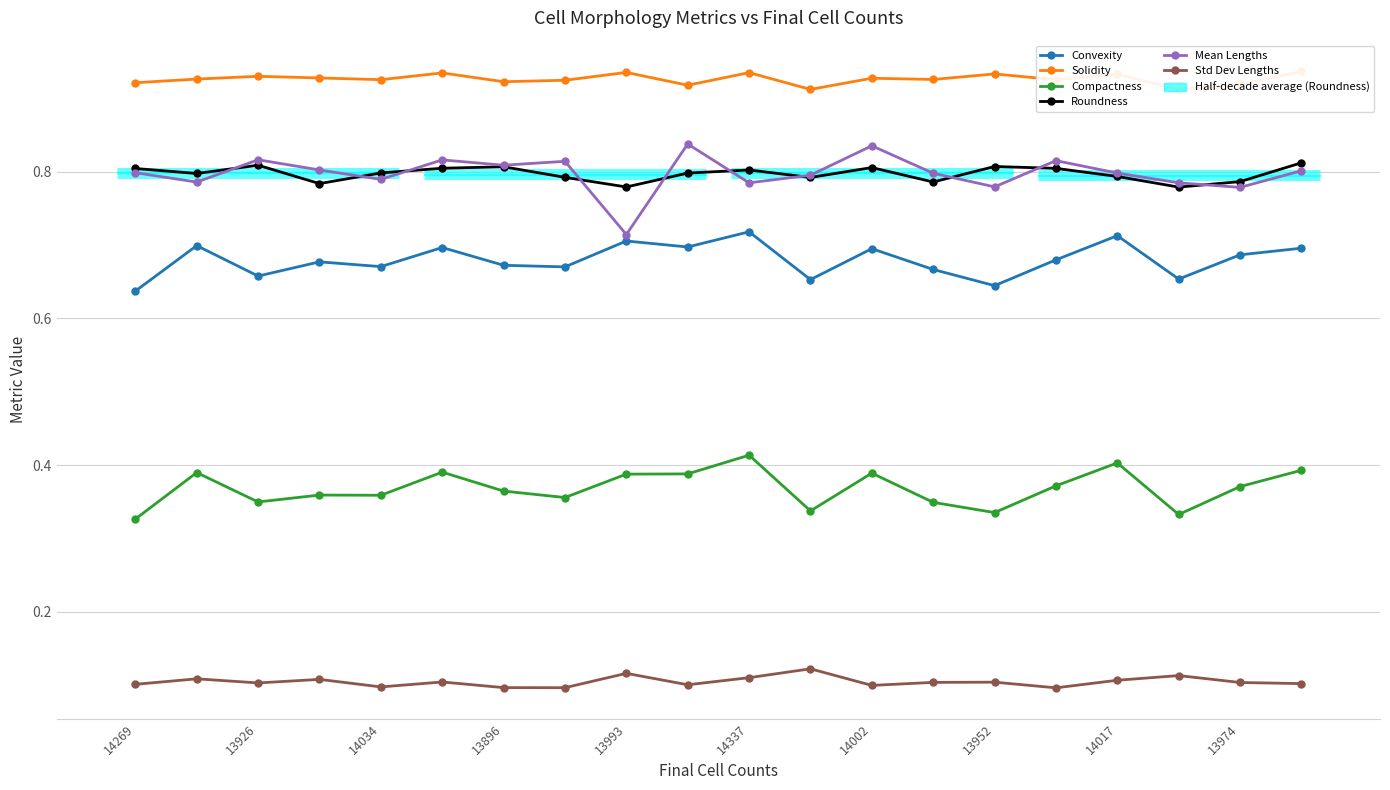

In Convexity, how many points are lower than both neighbors (excluding endpoints)?

7